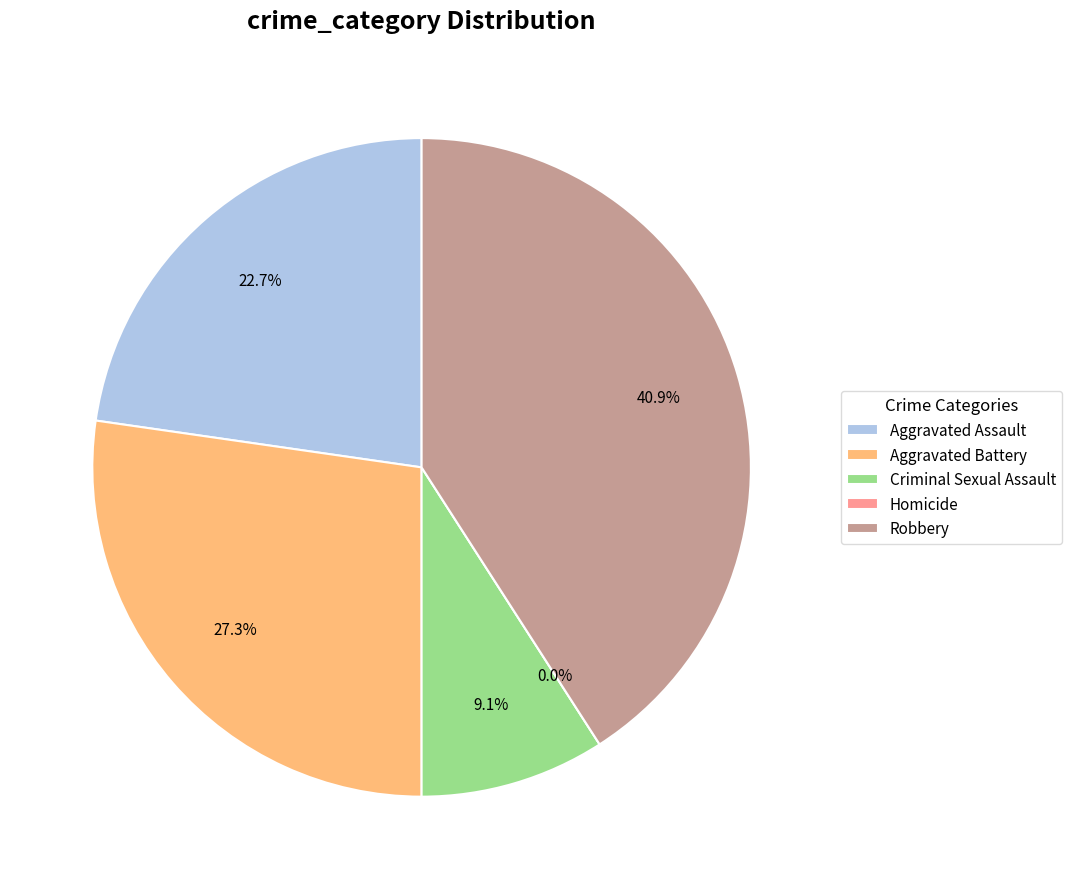

Rank the categories by value from lowest to highest.

Homicide, Criminal Sexual Assault, Aggravated Assault, Aggravated Battery, Robbery